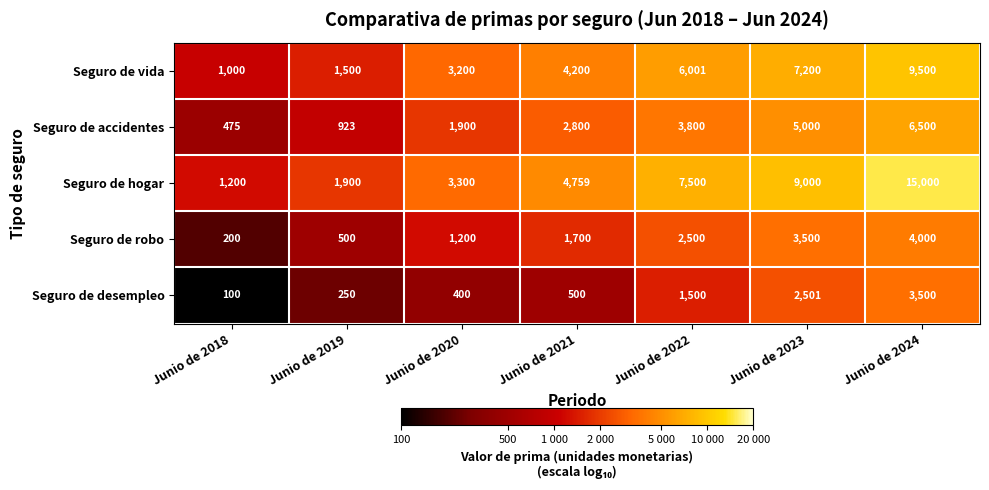

Rank the series by their maximum value, from lowest to highest.

Seguro de desempleo, Seguro de robo, Seguro de accidentes, Seguro de vida, Seguro de hogar